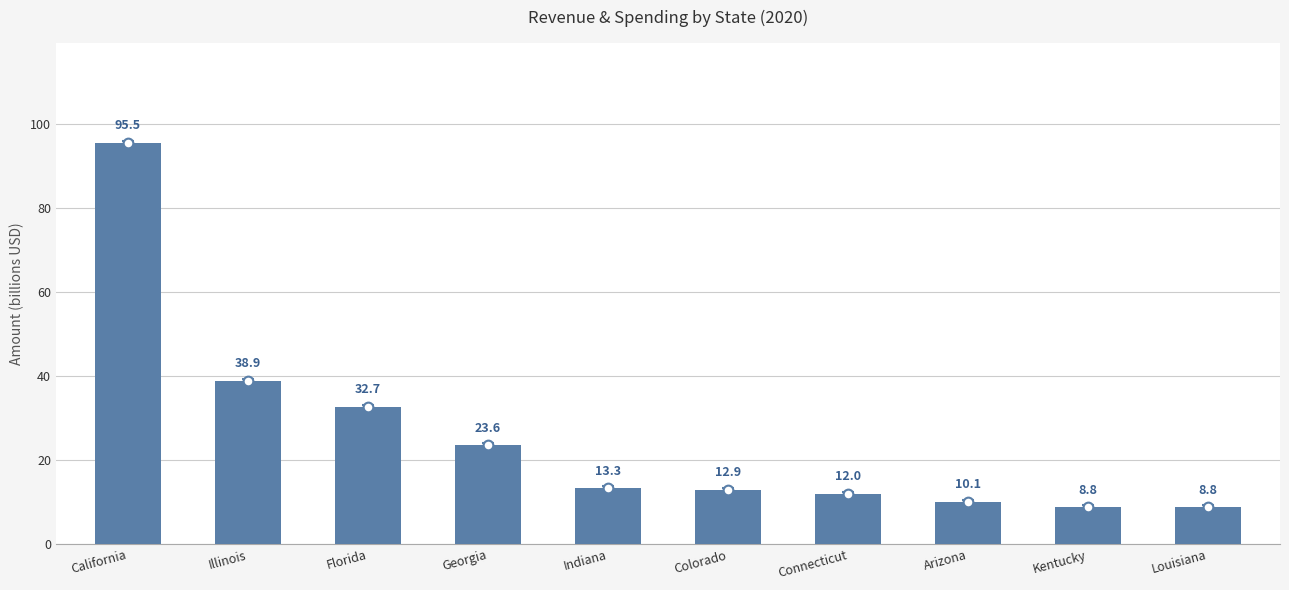

Between Illinois and Georgia, which is larger?

Illinois